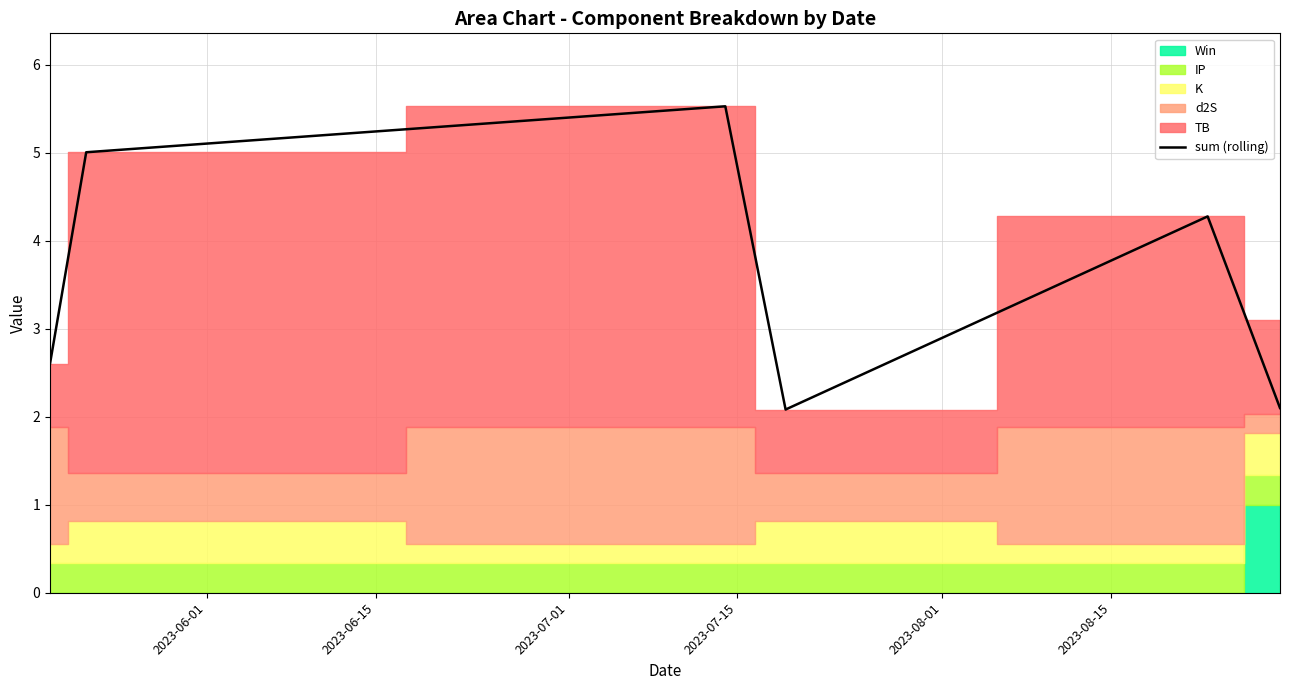

What is the highest value of the sum (rolling) series?

5.5